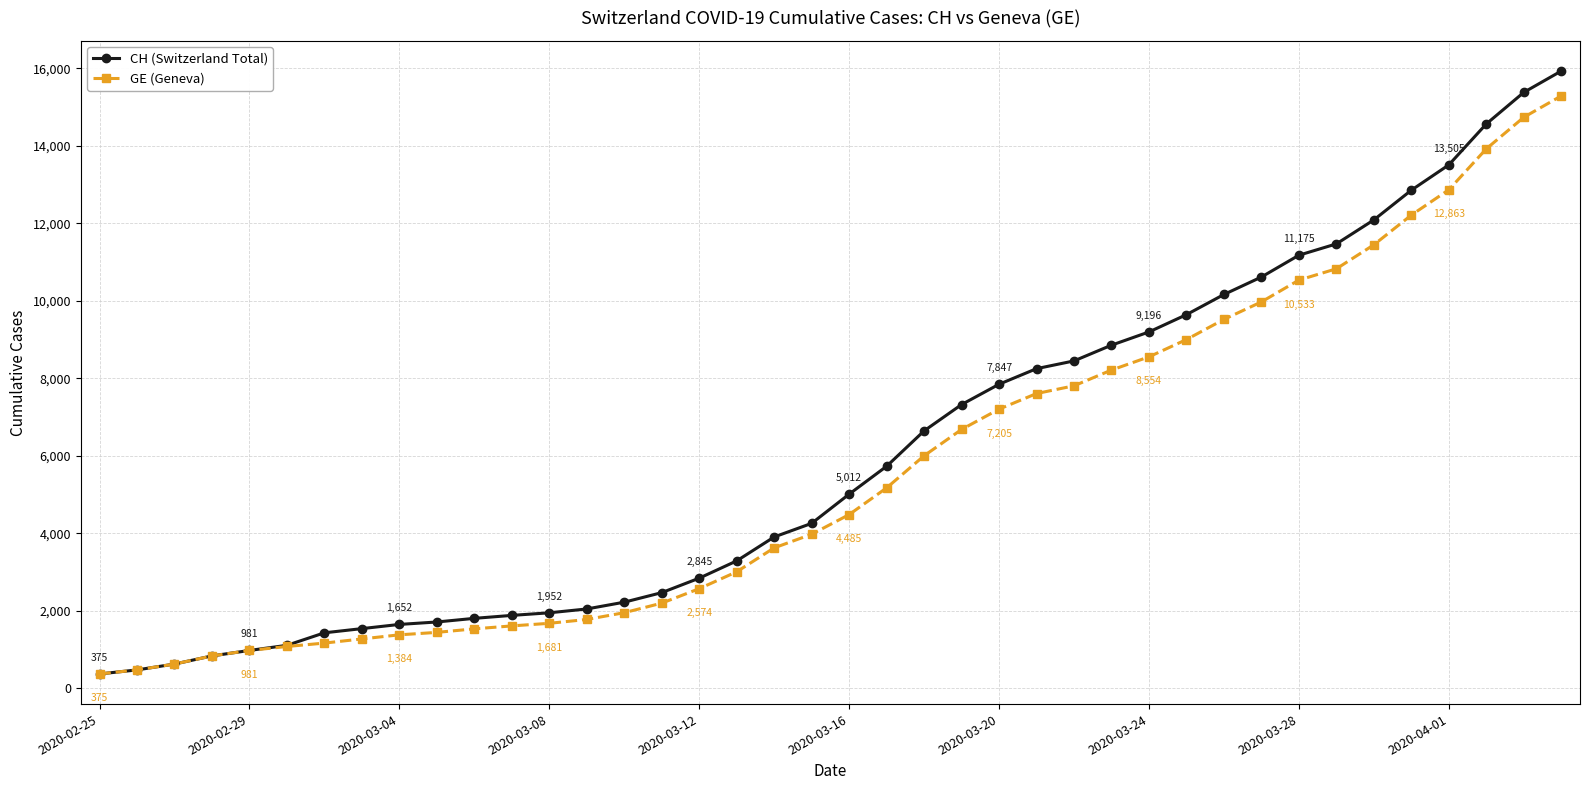

What is the lowest value of the CH (Switzerland Total) series?

375